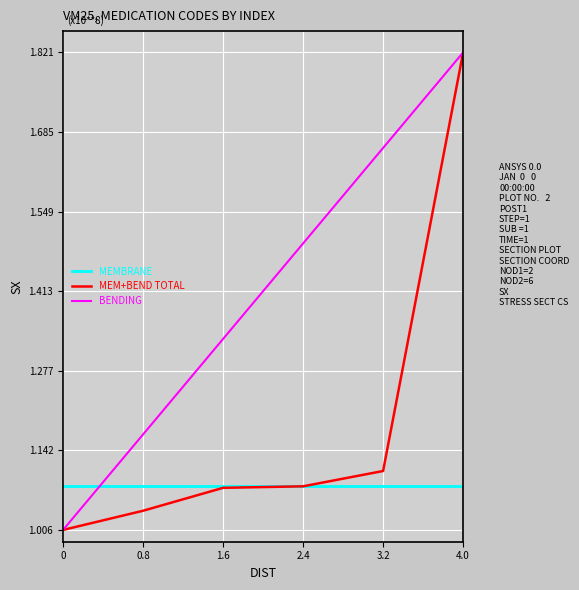

The BENDING series shows 166411391.1 at 0.8. True or false?

False